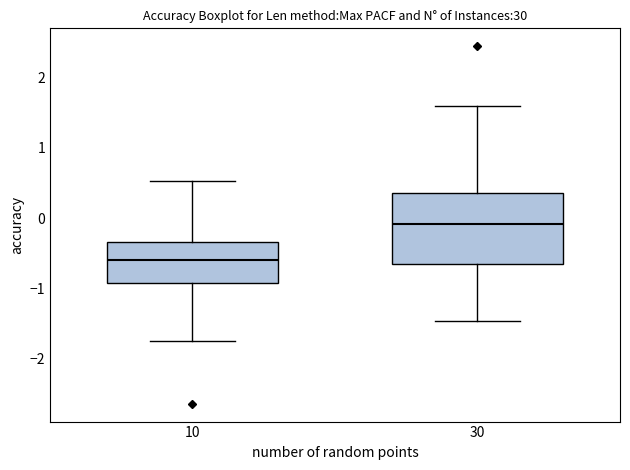

Reading left to right, transcribe this box plot: for each box, give where its median line is, the range the box spans, and where its two whiskers end, as read against the y-axis. The values are not printed on the chart, so give them approximately, as read against the axis.

10: median -0.6, box -0.9 to -0.3, whiskers -1.7 to 0.5
30: median -0.1, box -0.7 to 0.4, whiskers -1.5 to 1.6